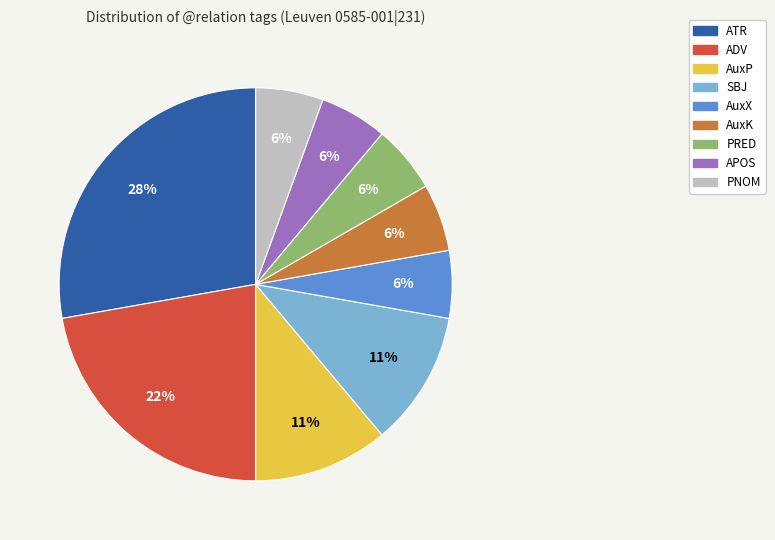

Does any single category account for the majority?

No